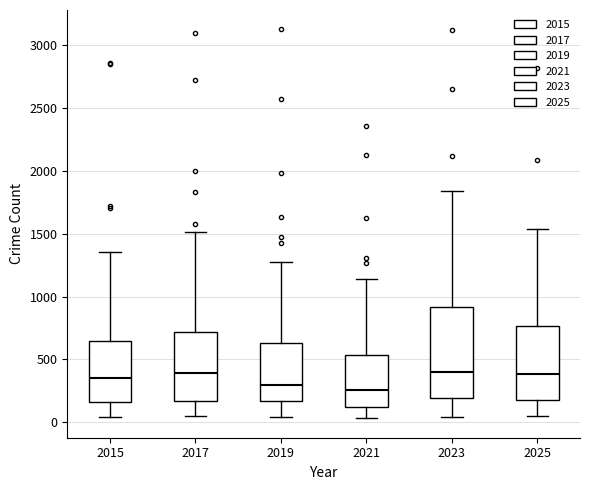

Which box is the tallest, from its lower edge to its upper edge?

2023